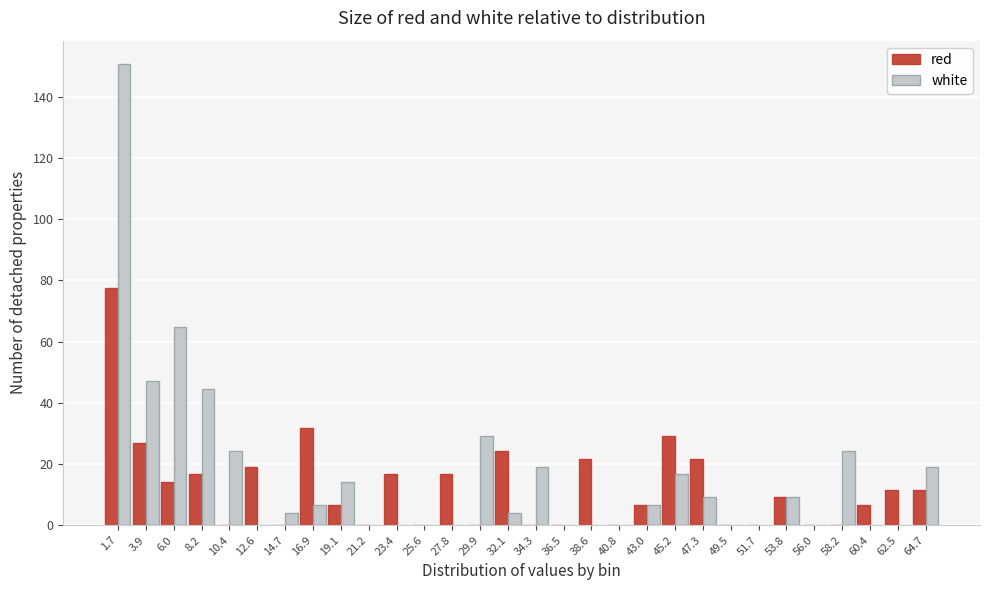

At which label is white closest to 75?

6.0